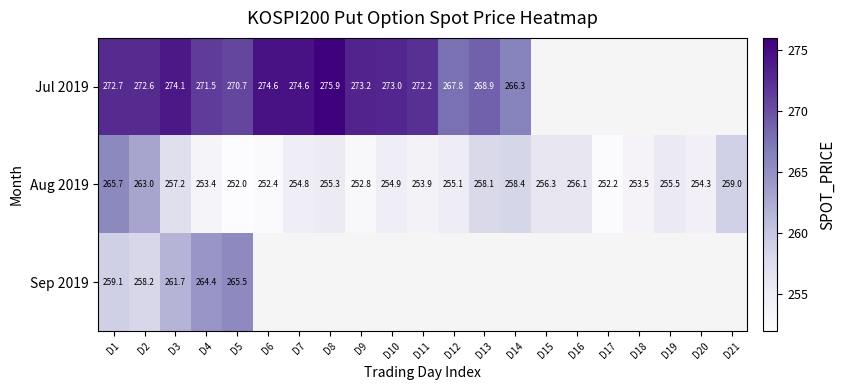

Count the number of categories in the chart.

21